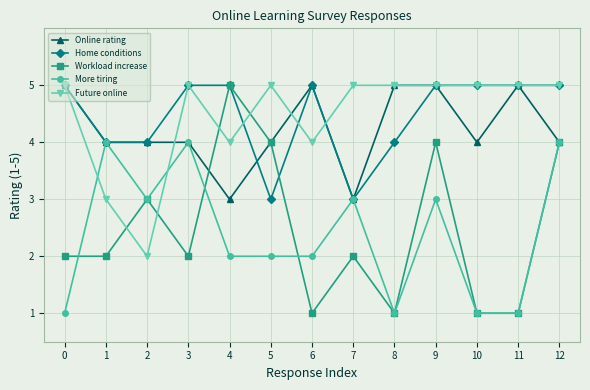

What is the difference between the Workload increase values at 5 and 7?

2